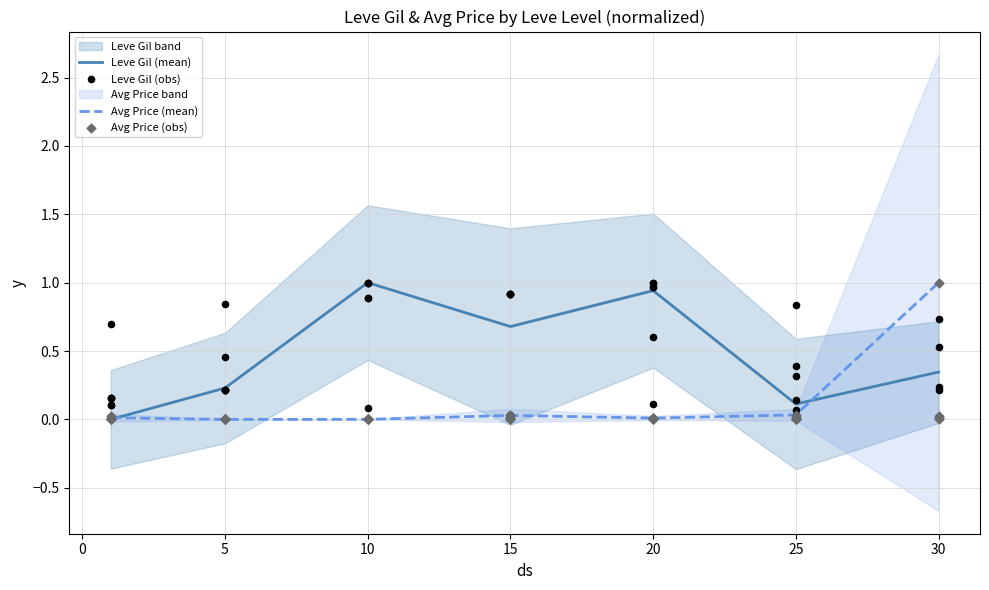

Is the value of Leve Gil (mean) at 30 greater than the value of Avg Price (mean) at 20?

Yes